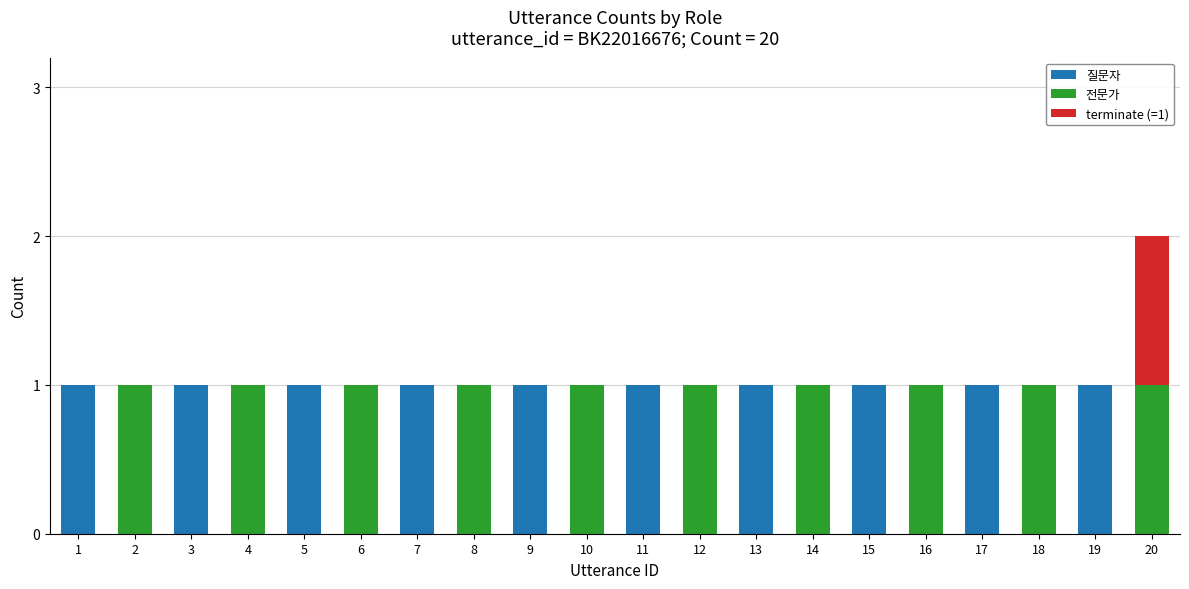

At which category is the sum across all series the highest?

20